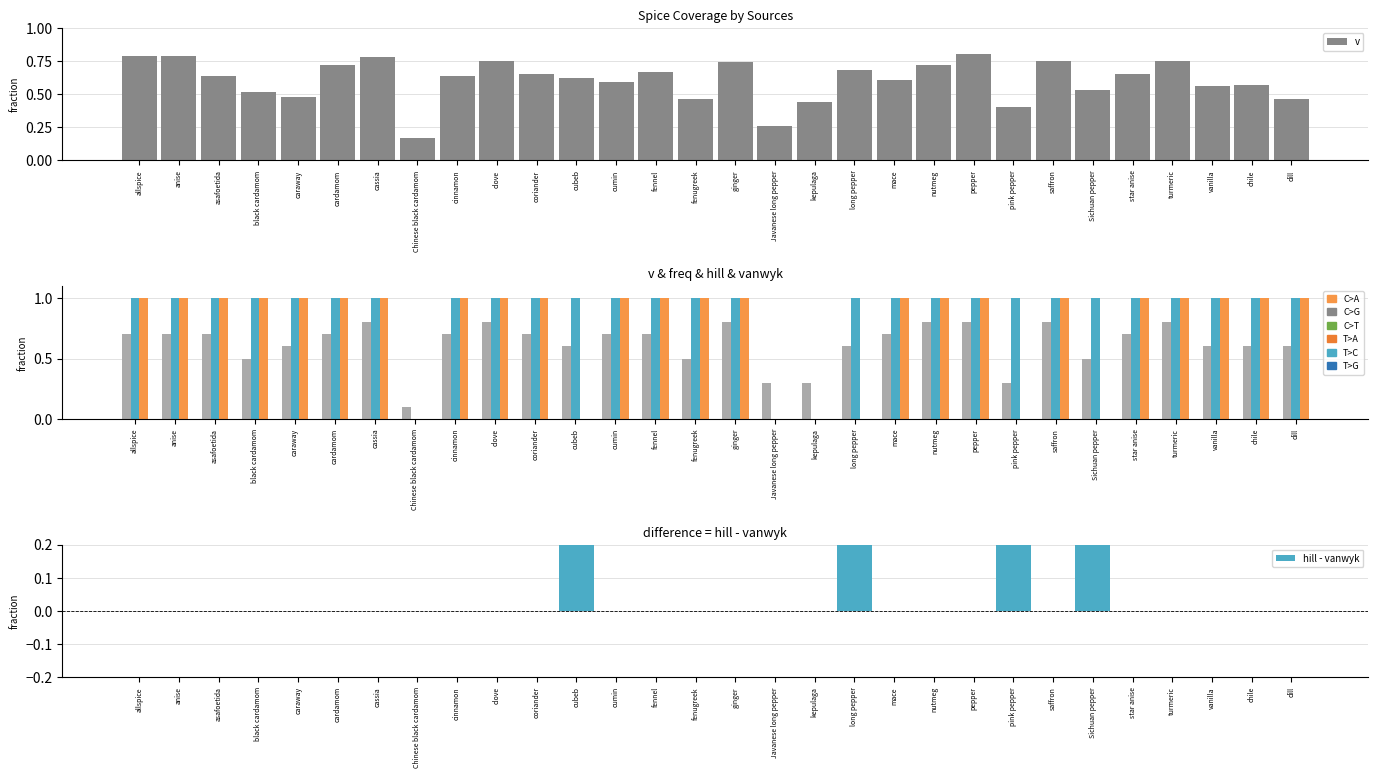

The value of vanwyk at Chinese black cardamom is -0.6. True or false?

False